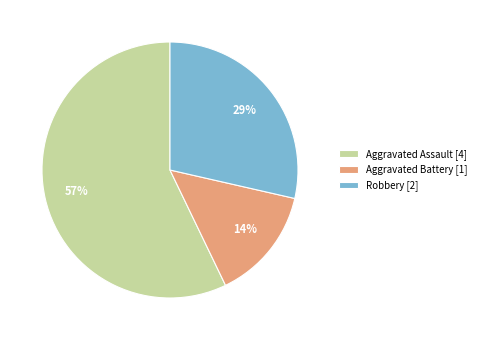

Which slice is the smallest?

Aggravated Battery